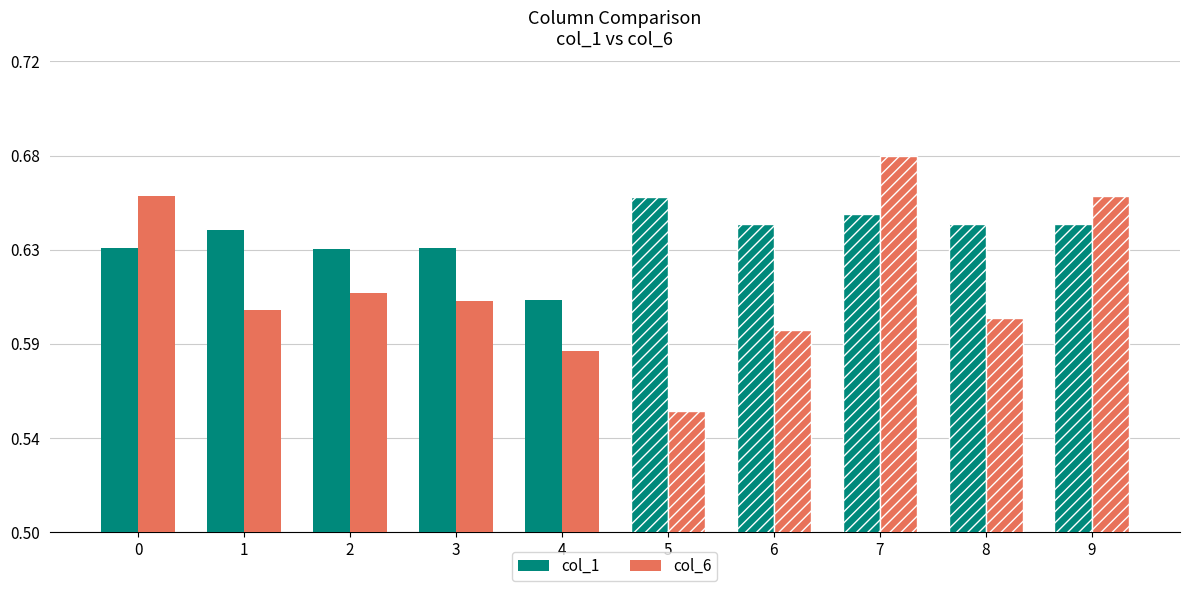

What is the maximum value shown in the chart?

0.7